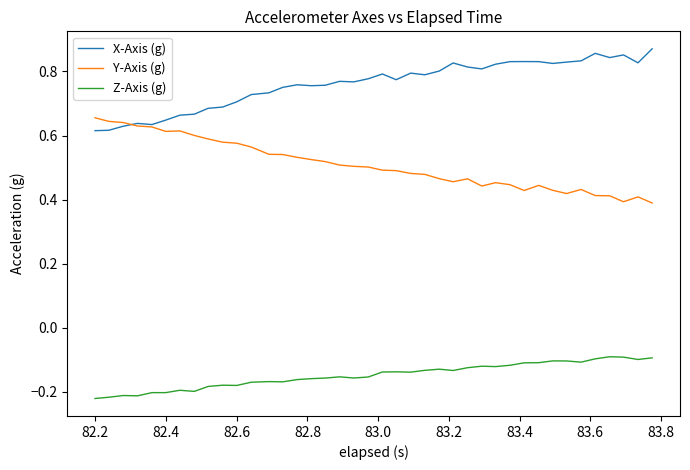

At how many categories does at least one series exceed 0?

40